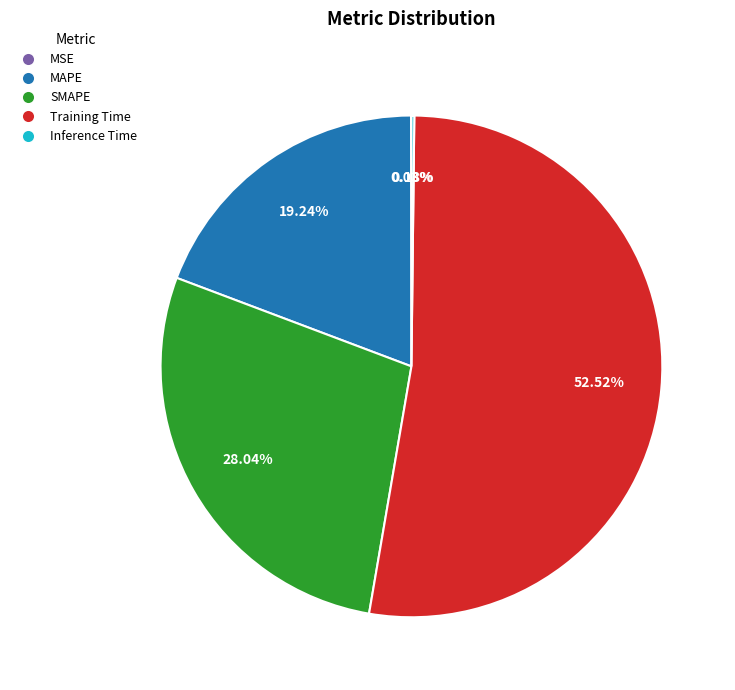

What portion of the pie excludes SMAPE?

72.0%